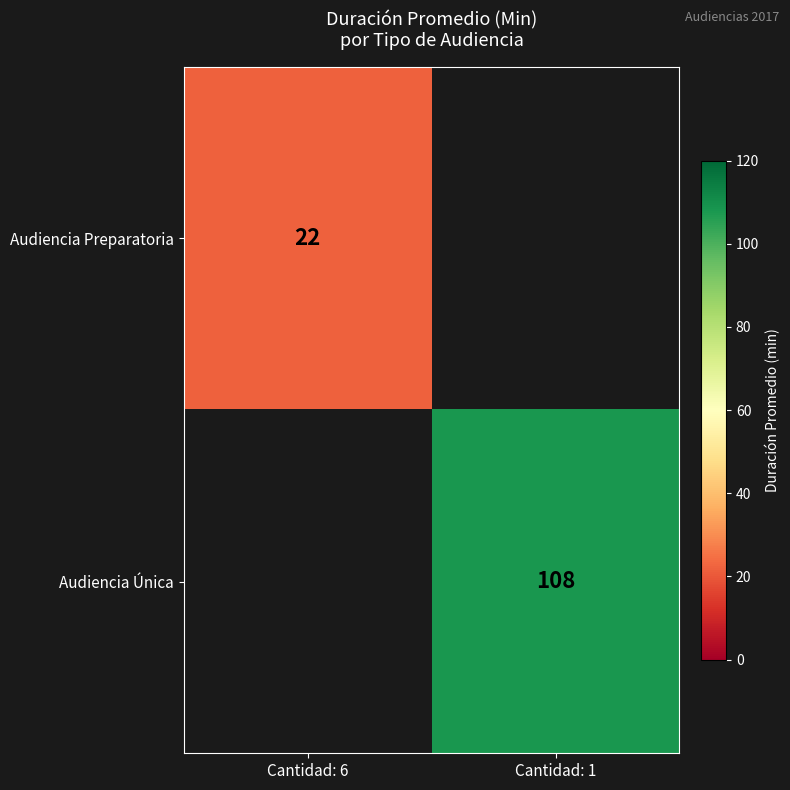

Is it true that Audiencia Preparatoria equals 22 at Cantidad: 6?

True